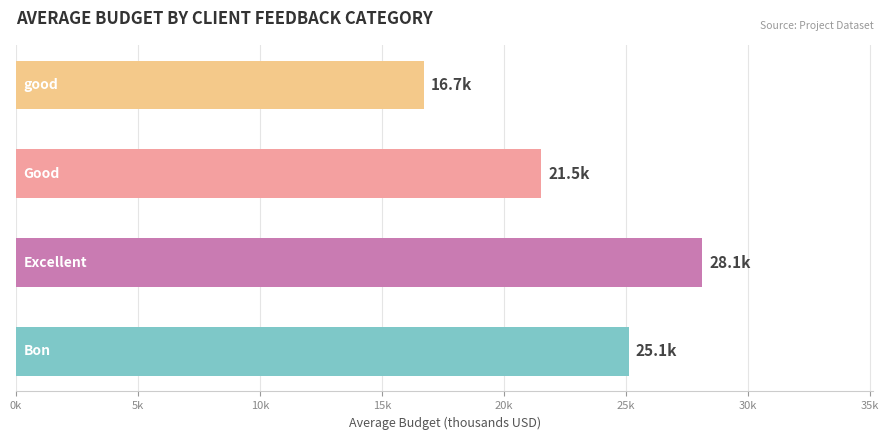

Are the bars horizontal?

Yes